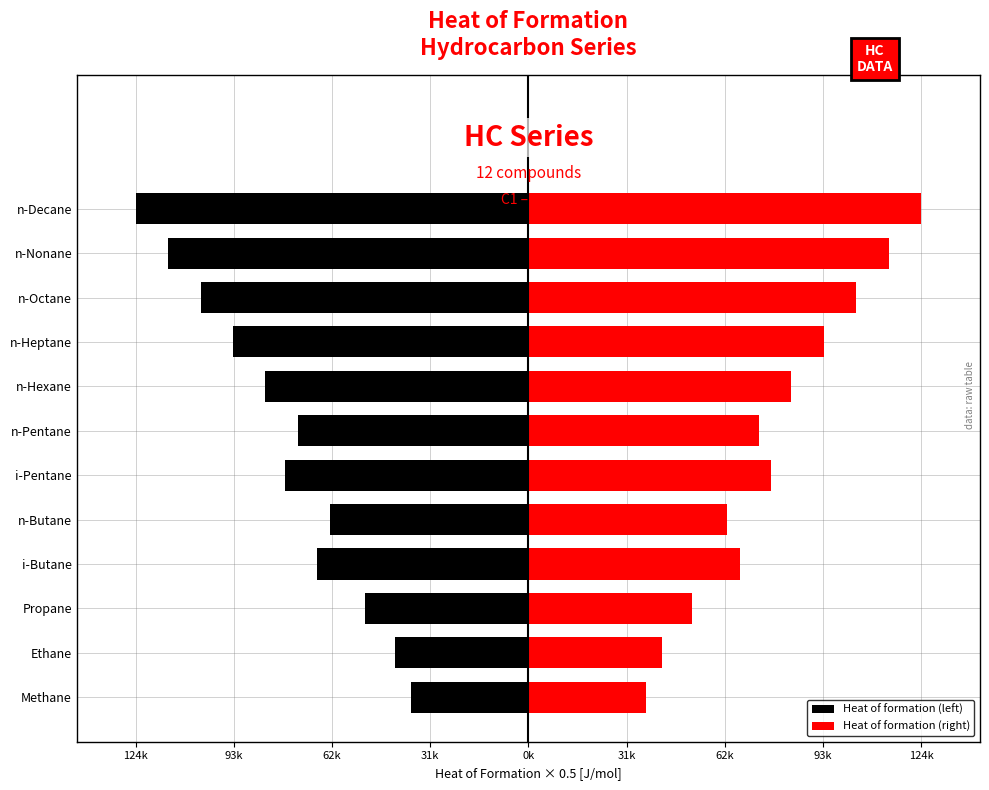

List the series in order of their peak value, lowest first.

Heat of formation (left), Heat of formation (right)